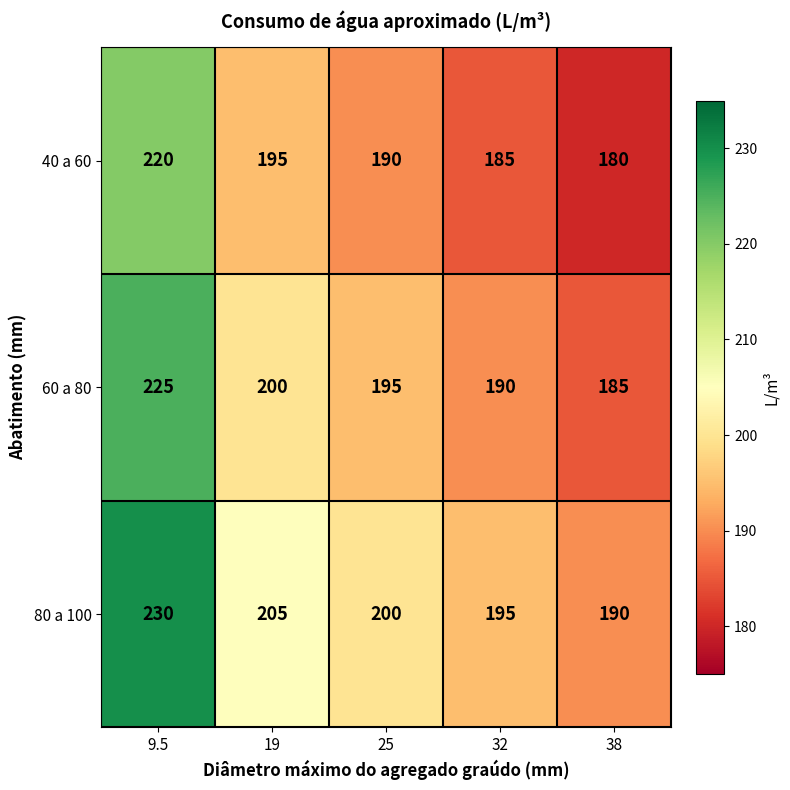

What is the sum of all 40 a 60 values?

970